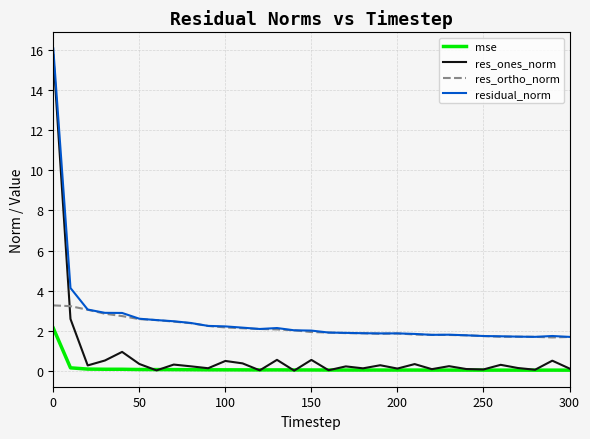

Which series has the widest spread of values?

res_ones_norm